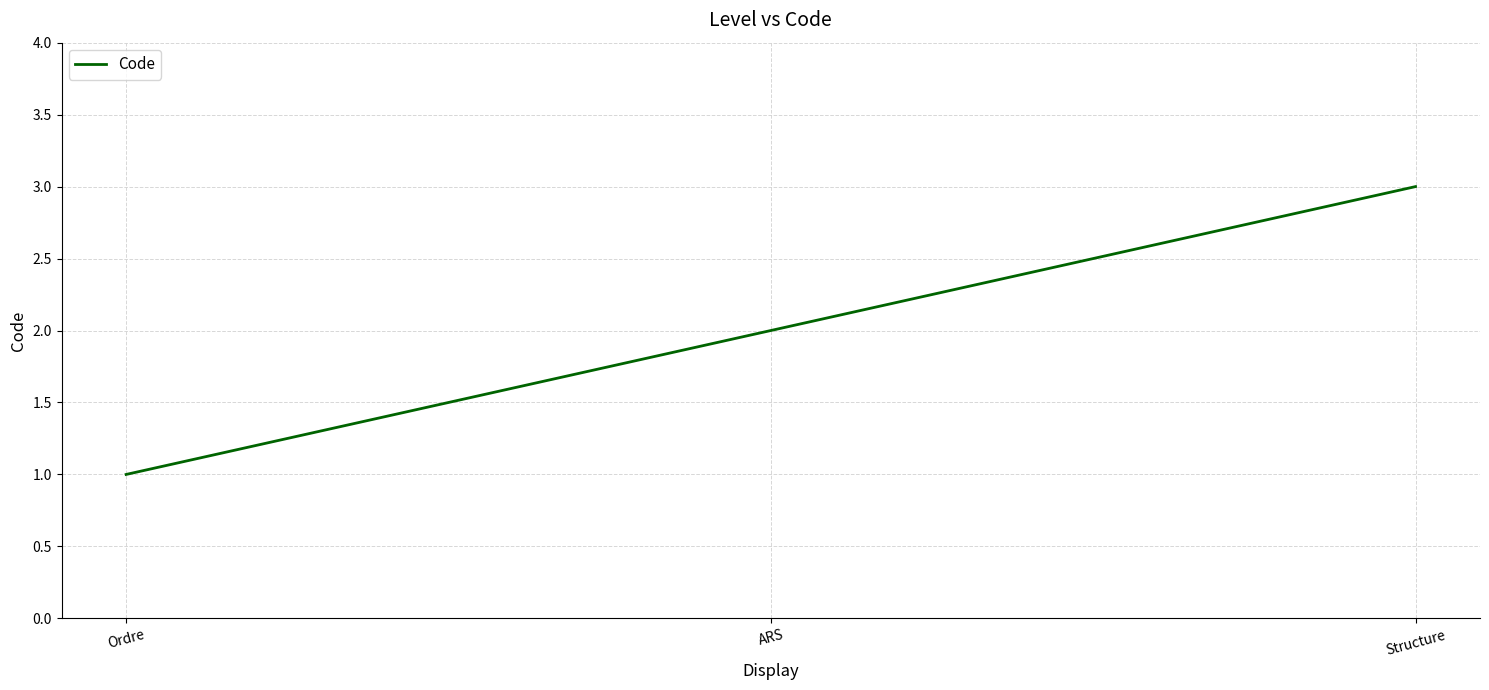

How many values are below 2?

1